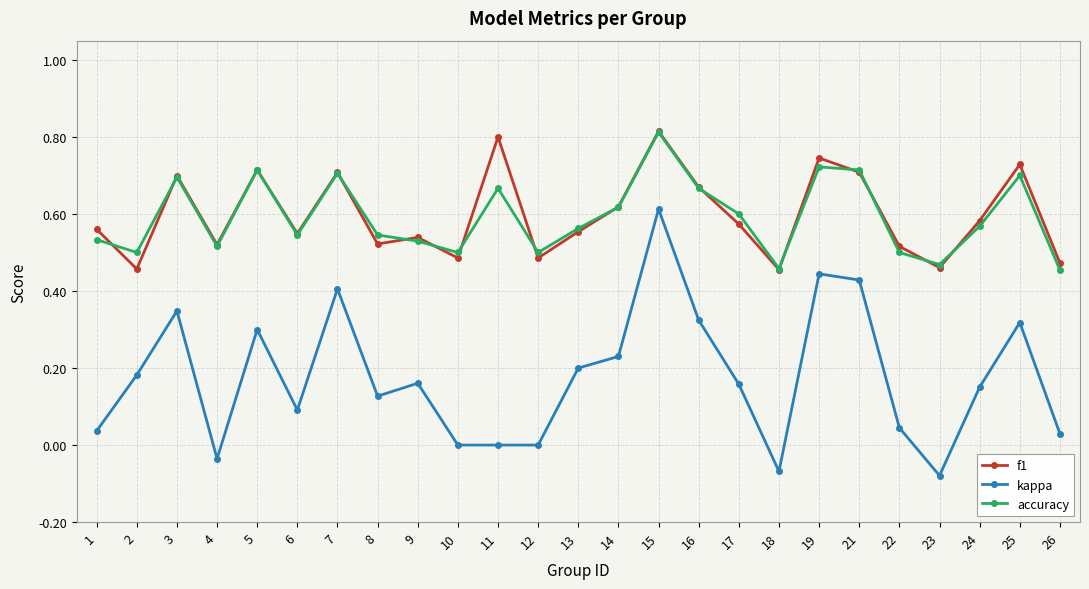

True or false: f1 and kappa cross at least once.

False